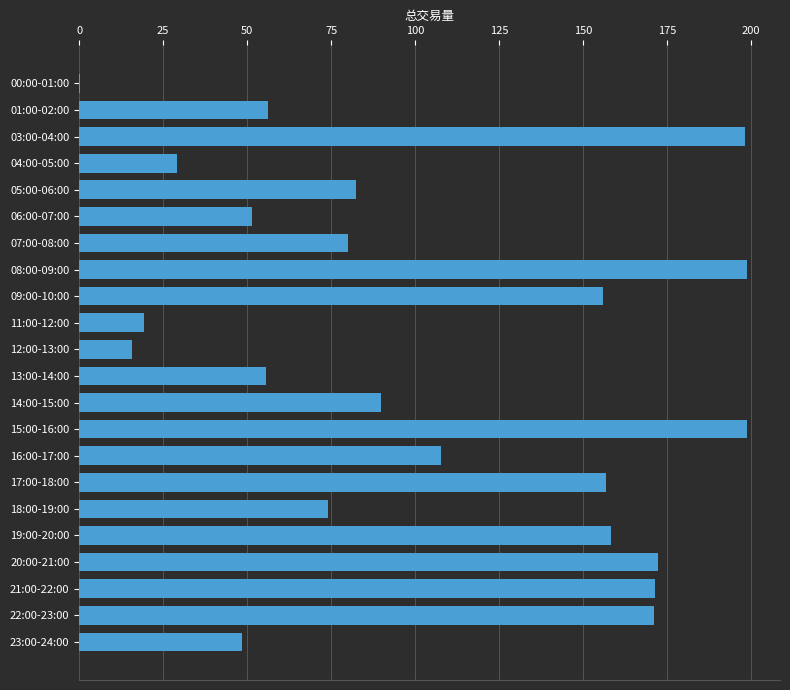

What is the ratio of the value at 09:00-10:00 to the value at 15:00-16:00?

0.8